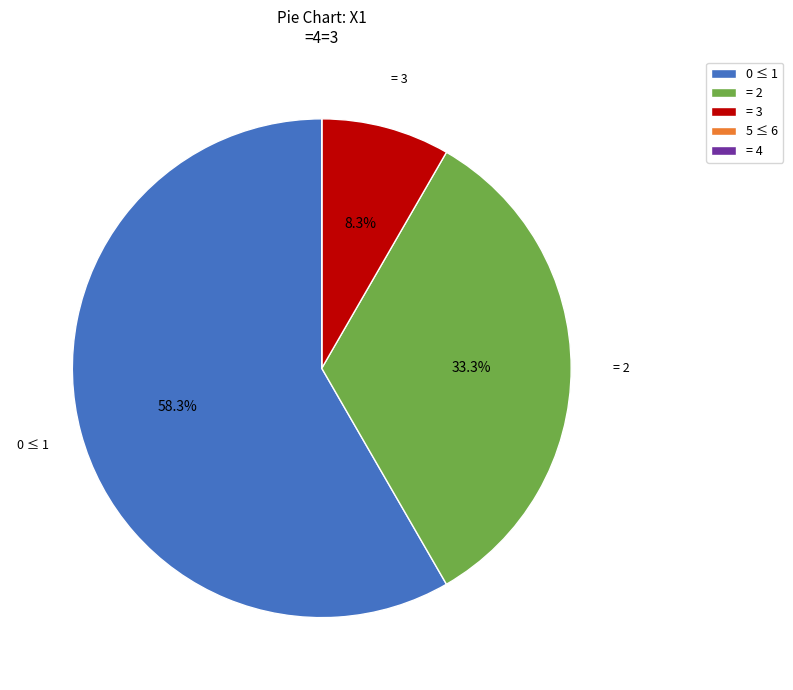

To the nearest percent, what is the difference between the largest and smallest slice percentages?

58%